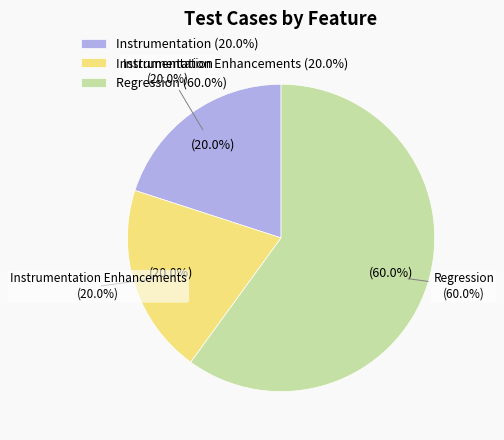

Approximately how many times larger is the value at Instrumentation Enhancements compared to Regression?

0.3